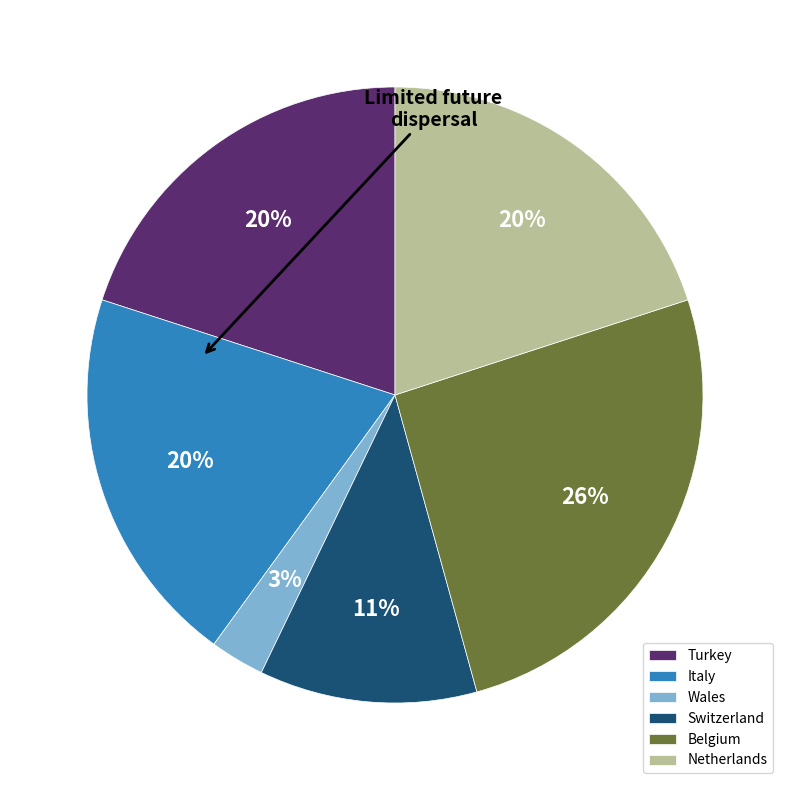

Does Switzerland account for over 50% of the chart?

No